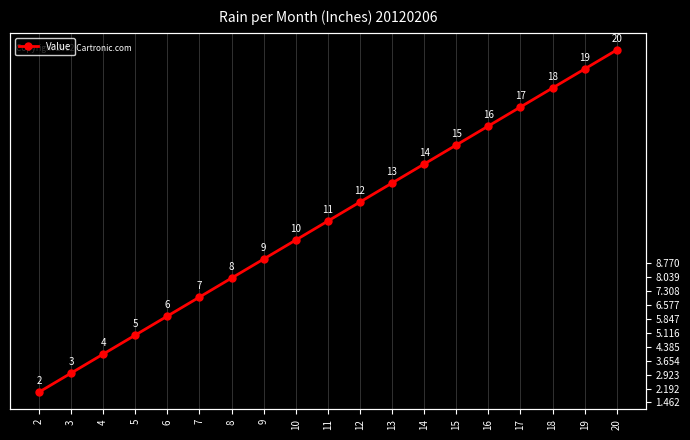

Rank the categories by value from highest to lowest.

20, 19, 18, 17, 16, 15, 14, 13, 12, 11, 10, 9, 8, 7, 6, 5, 4, 3, 2